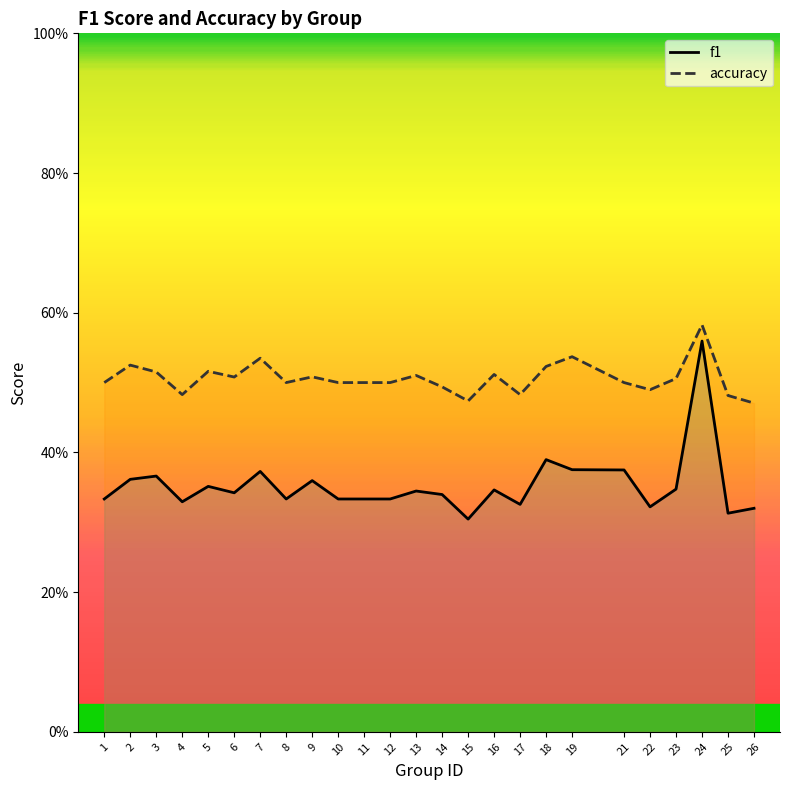

Reading right to left, transcribe all the data shown in this chart.

f1: 26=0.3	25=0.3	24=0.6	23=0.3	22=0.3	21=0.4	19=0.4	18=0.4	17=0.3	16=0.3	15=0.3	14=0.3	13=0.3	12=0.3	11=0.3	10=0.3	9=0.4	8=0.3	7=0.4	6=0.3	5=0.4	4=0.3	3=0.4	2=0.4	1=0.3
accuracy: 26=0.5	25=0.5	24=0.6	23=0.5	22=0.5	21=0.5	19=0.5	18=0.5	17=0.5	16=0.5	15=0.5	14=0.5	13=0.5	12=0.5	11=0.5	10=0.5	9=0.5	8=0.5	7=0.5	6=0.5	5=0.5	4=0.5	3=0.5	2=0.5	1=0.5